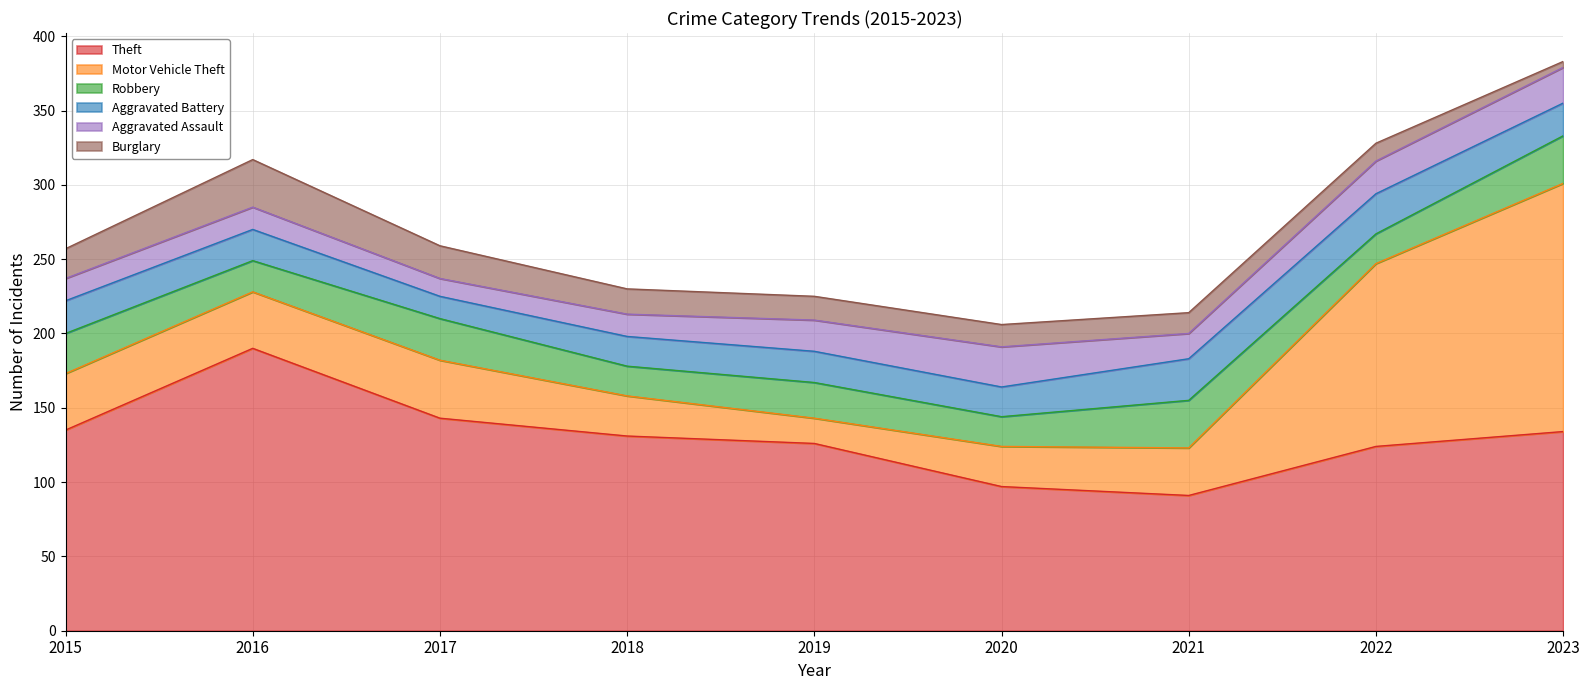

Which series ends up on top after the final intersection of Robbery and Aggravated Battery?

Robbery